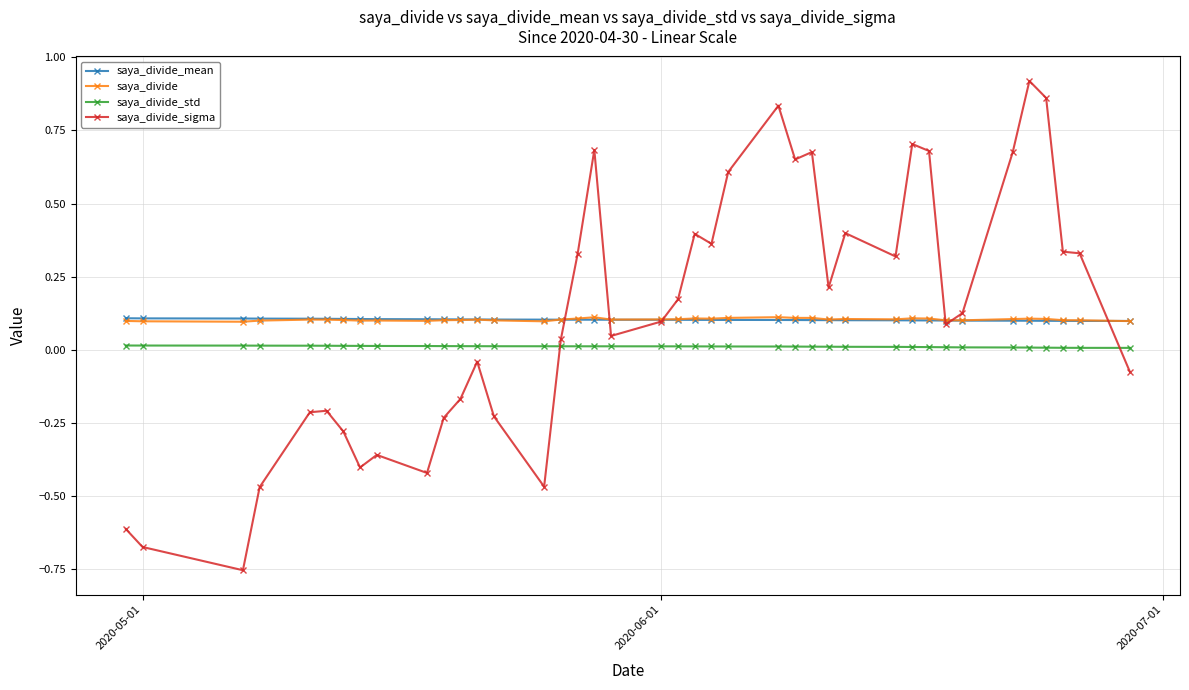

Which series ends up on top after the final intersection of saya_divide_std and saya_divide_sigma?

saya_divide_std